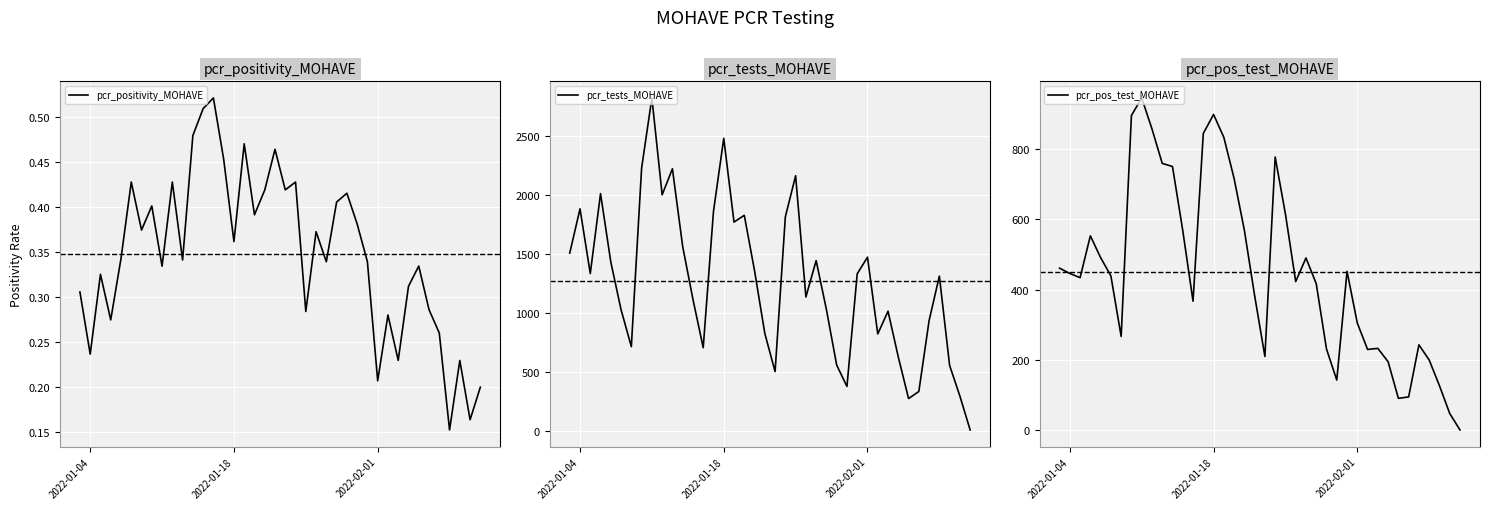

What is the highest value of the pcr_tests_MOHAVE series?

2826